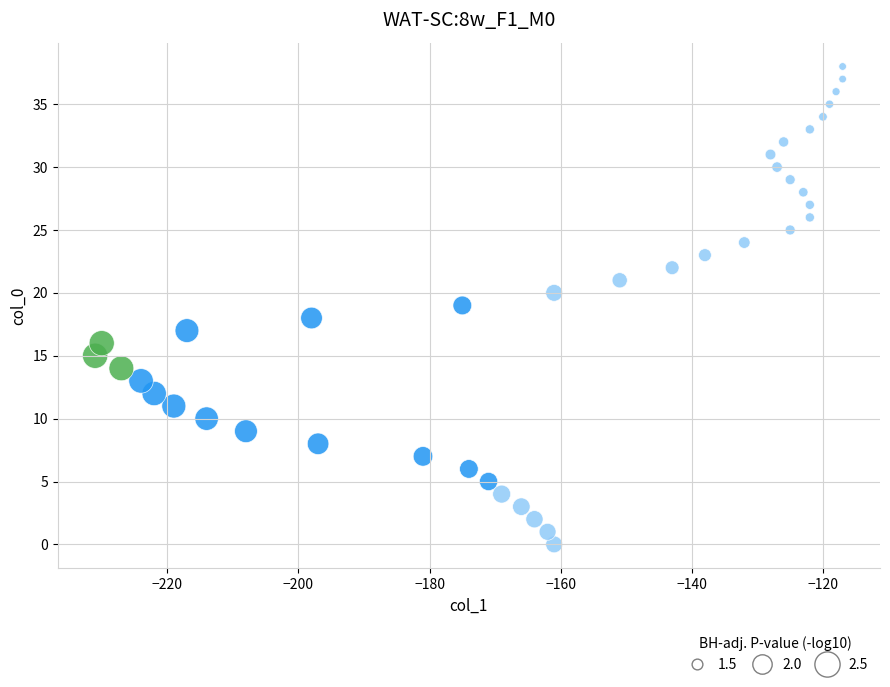

What is the range of Y values (max minus min)?

38